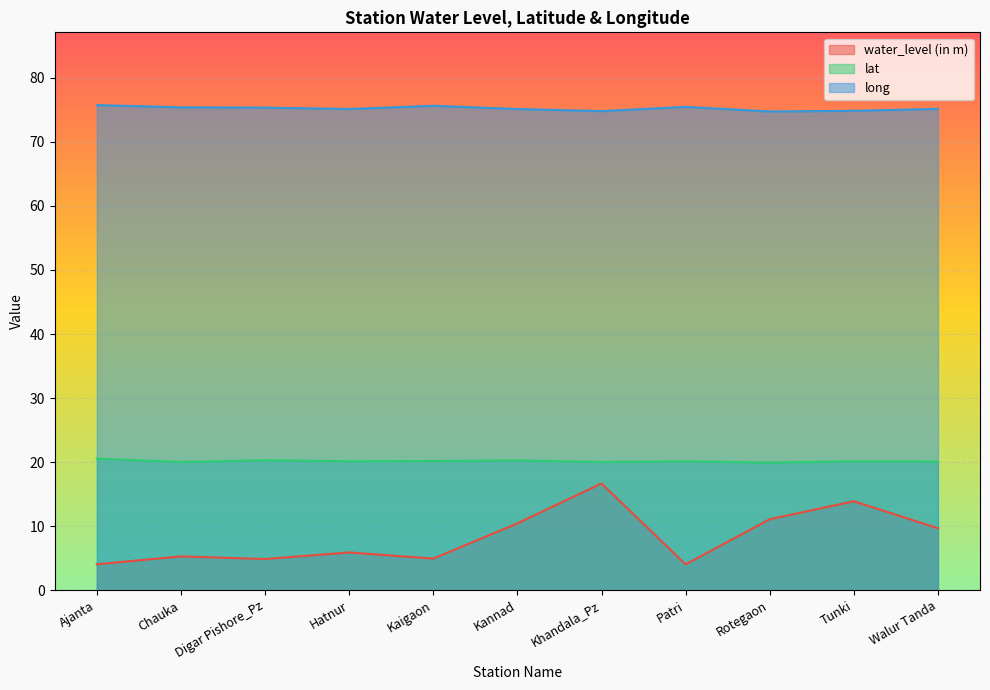

At Patri, list the series in order from smallest to largest.

water_level (in m), lat, long